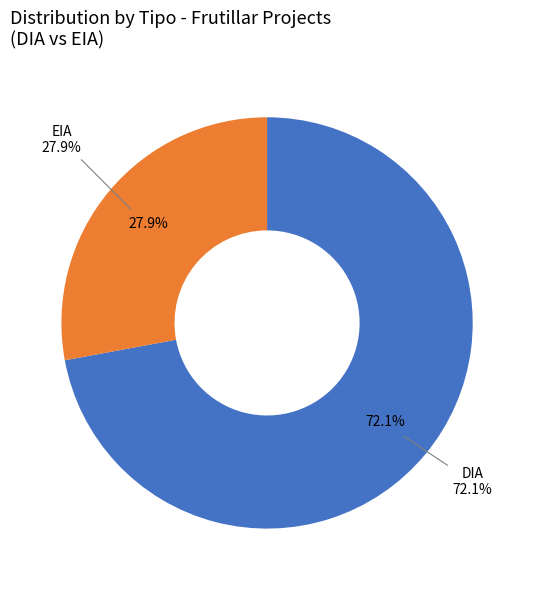

Is it true that EIA is 28% of the pie?

True